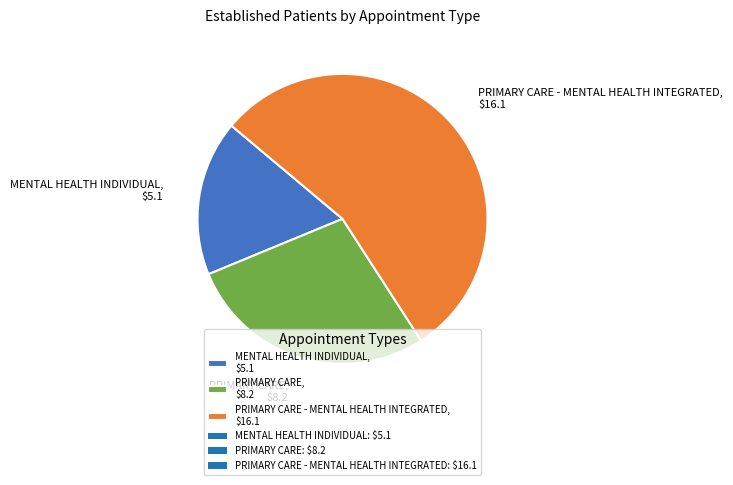

What is the majority slice?

PRIMARY CARE - MENTAL HEALTH INTEGRATED, $16.1